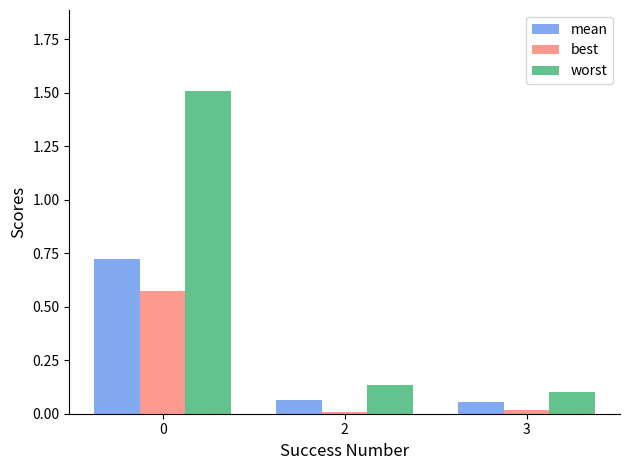

At how many categories does at least one series exceed 1?

1